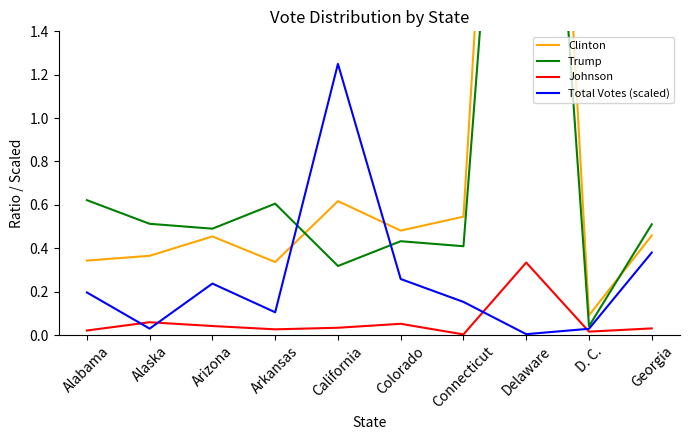

What value does the Trump series have at Georgia?

0.5